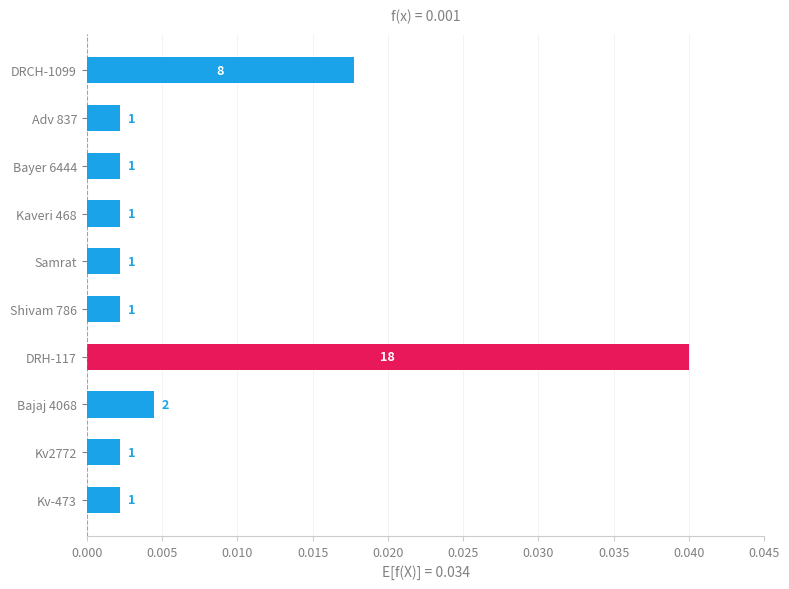

How many bars are there in total?

10